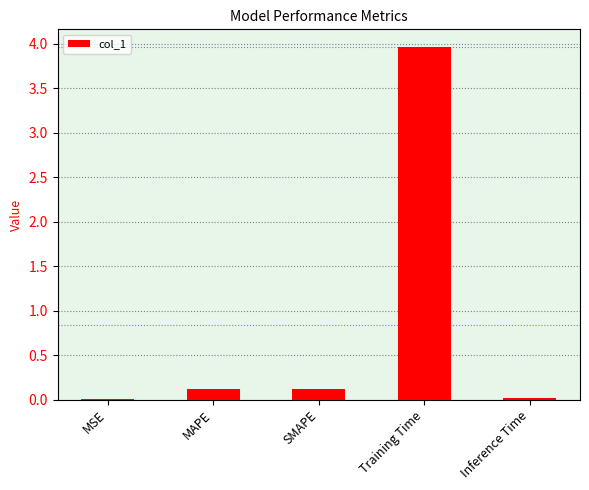

Is it true that the value at MAPE is 0.1?

True